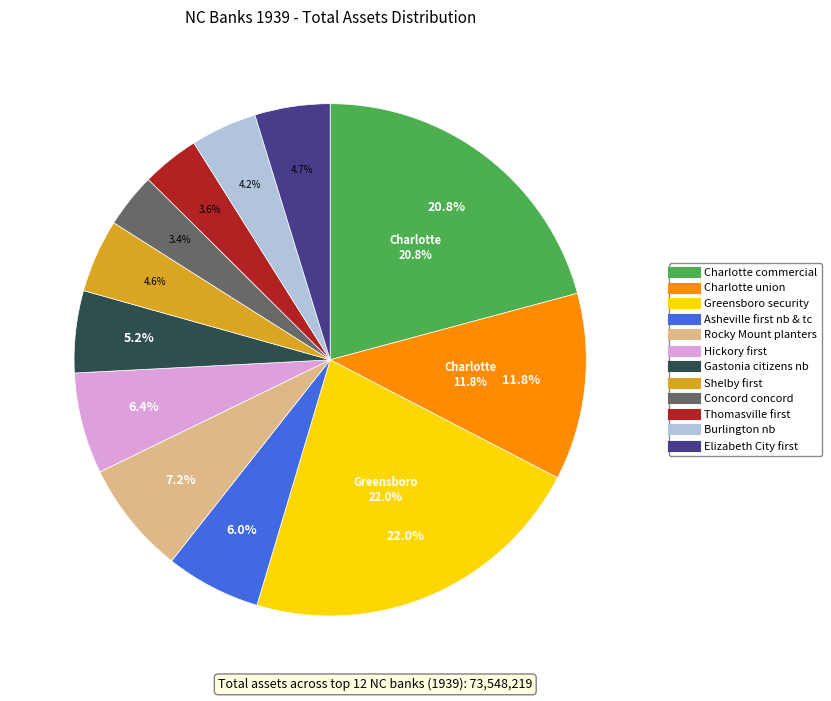

To the nearest percent, what is the difference between the Greensboro security and Charlotte union slice percentages?

10%